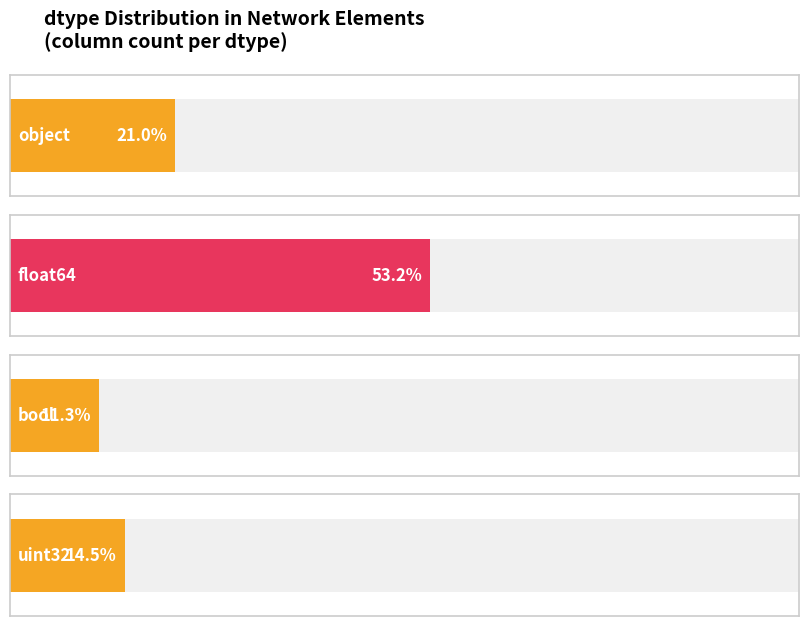

What is the label of the 4th bar from the left?

uint32